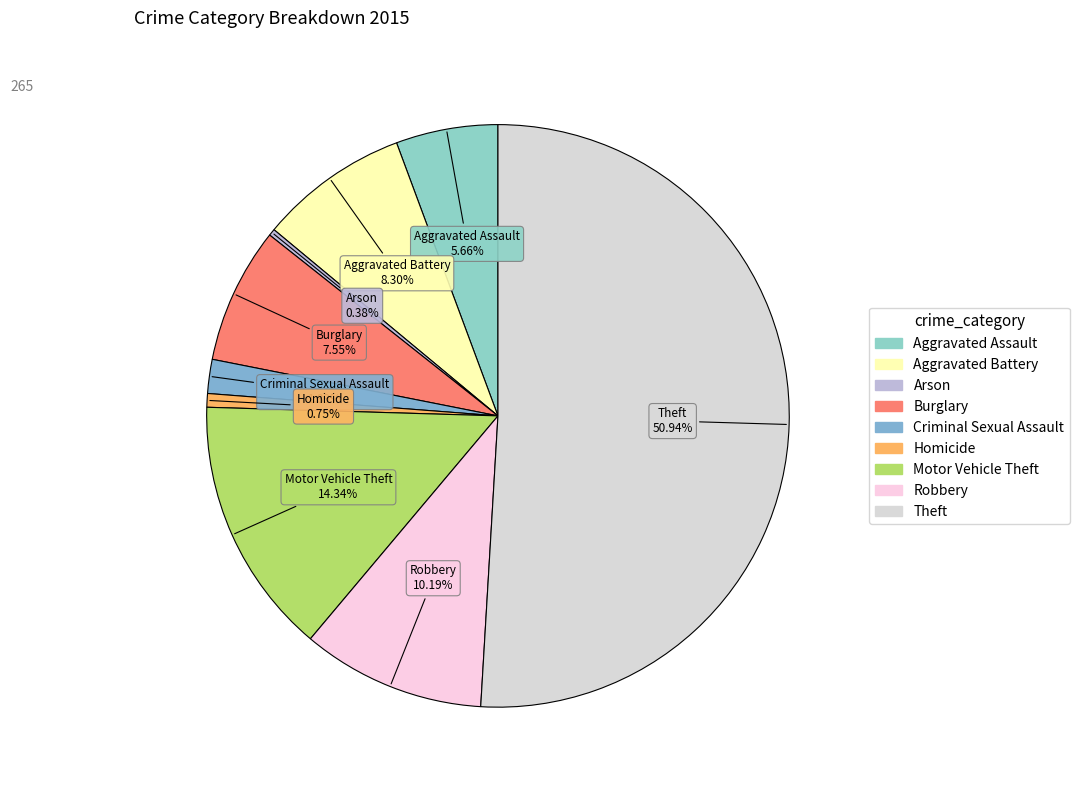

Which has a higher value, Arson or Robbery?

Robbery